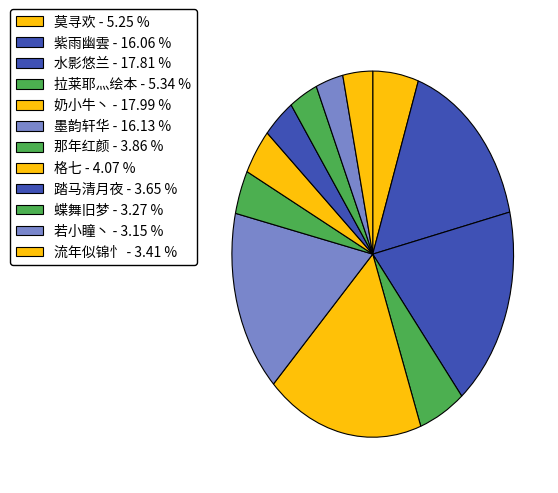

Count the number of slices in the pie.

12